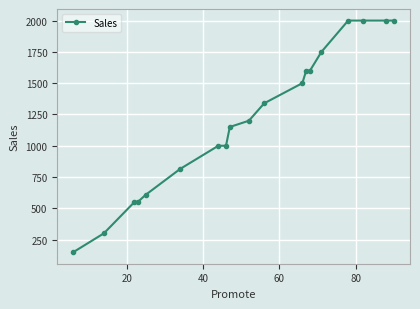

What is the value of the 14th point from the left?

1600